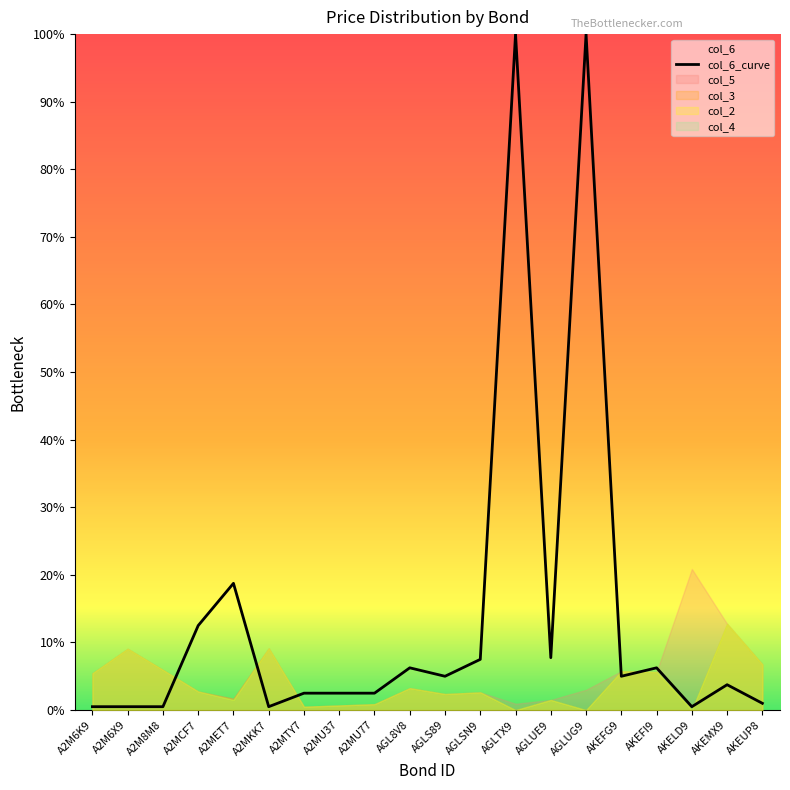

What is the sum of all values?

1135